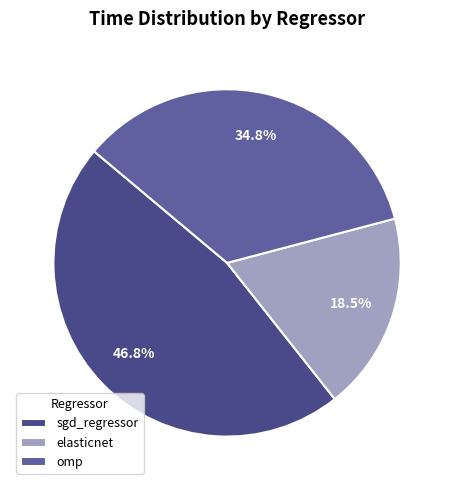

To the nearest percent, what portion does sgd_regressor represent?

47%